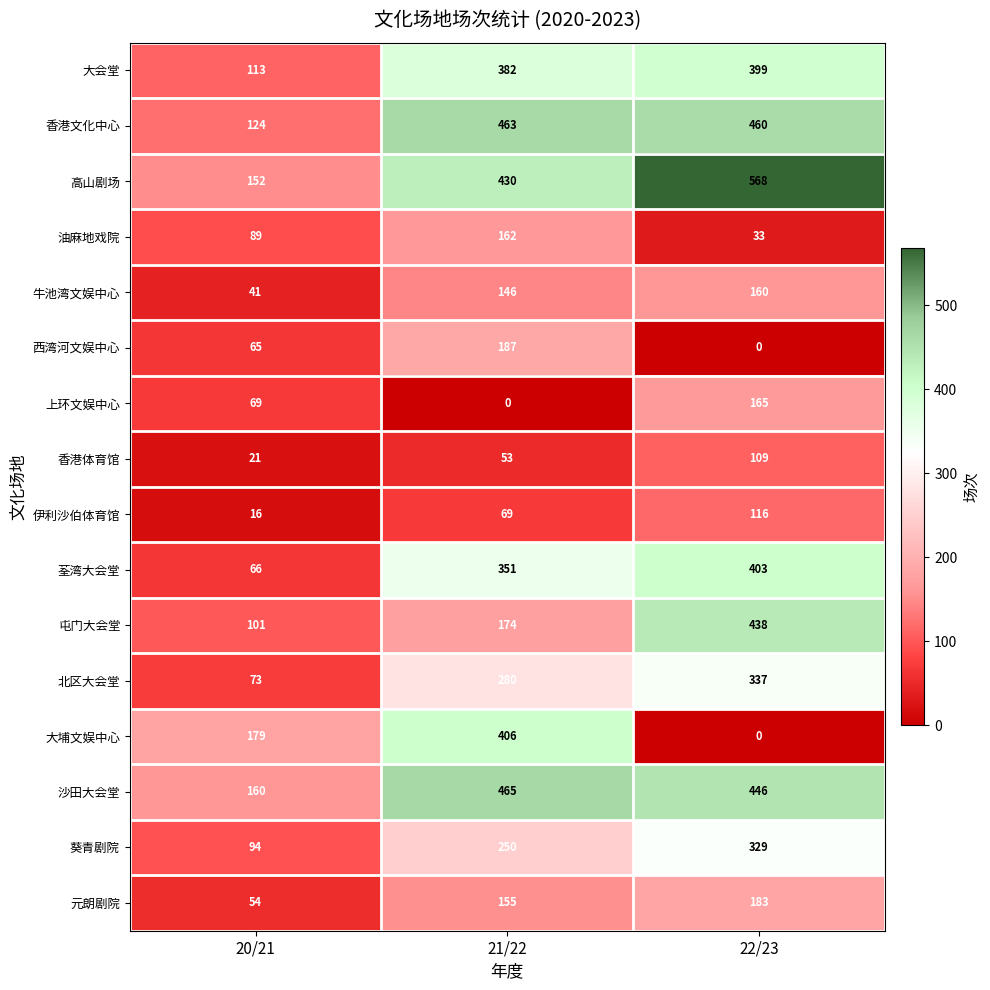

At which label does 大会堂 reach its peak?

22/23